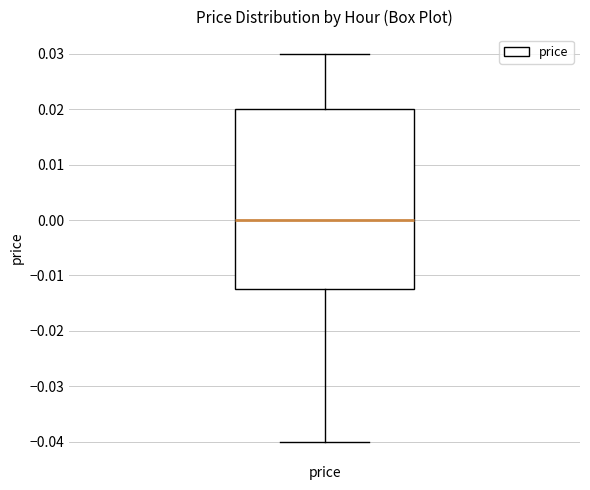

Transcribe this box plot: give where the median line is, the range the box spans, and where the two whiskers end, as read against the y-axis. The values are not printed on the chart, so give them approximately, as read against the axis.

median 0.000, box -0.012 to 0.020, whiskers -0.040 to 0.030